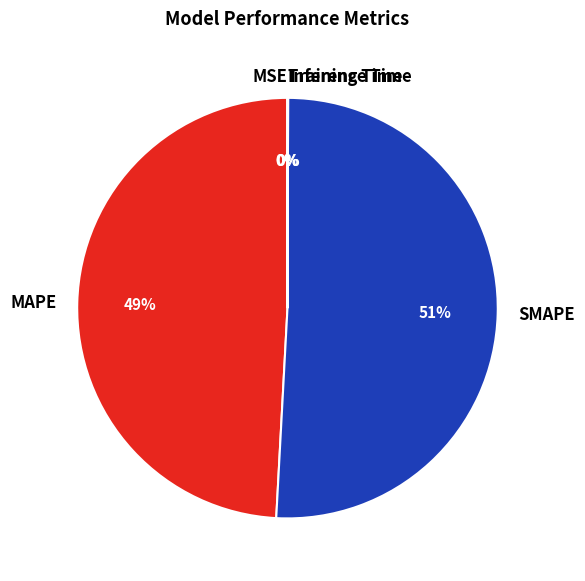

To the nearest percent, what is the difference between the largest and smallest slice percentages?

51%